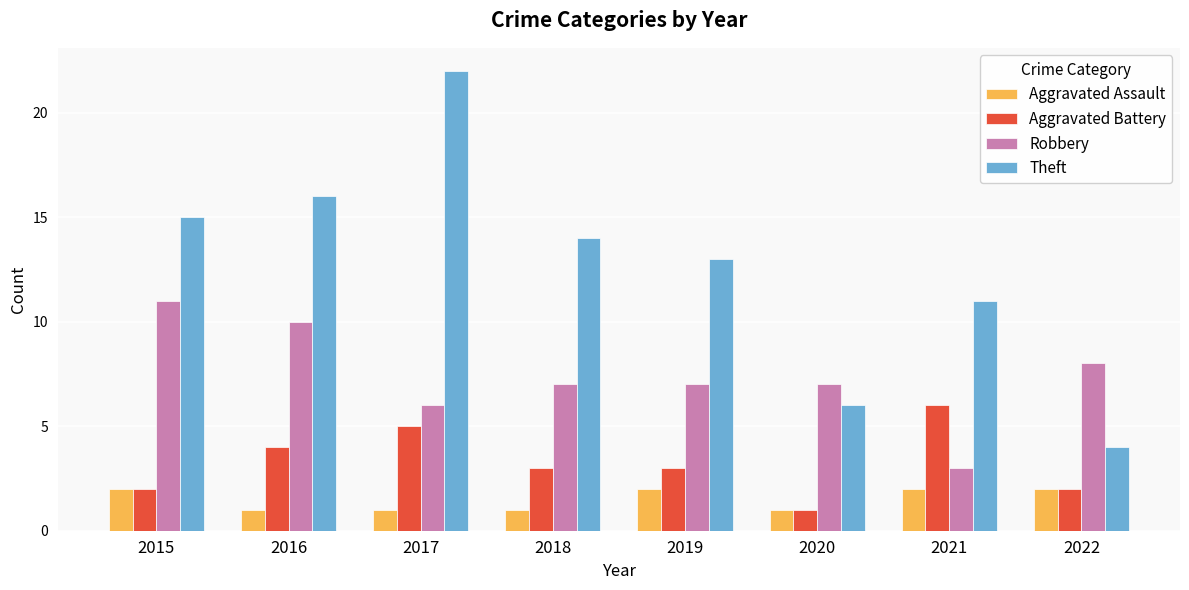

What is the highest value of the Robbery series?

11